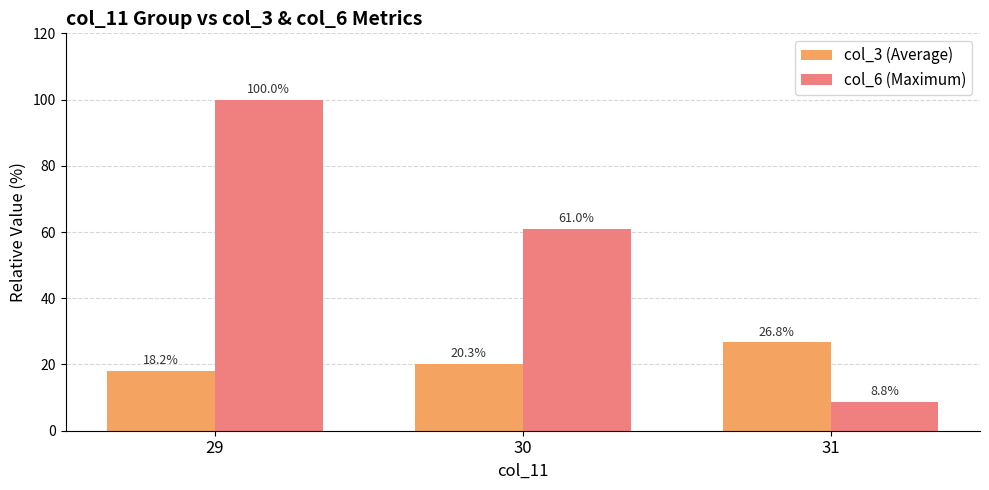

Reading left to right, transcribe all the data shown in this chart.

col_3 (Average): 29=18.2	30=20.3	31=26.8
col_6 (Maximum): 29=100.0	30=61.0	31=8.8